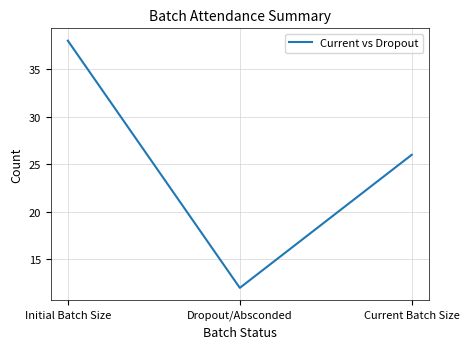

The value at Current Batch Size is 26. True or false?

True